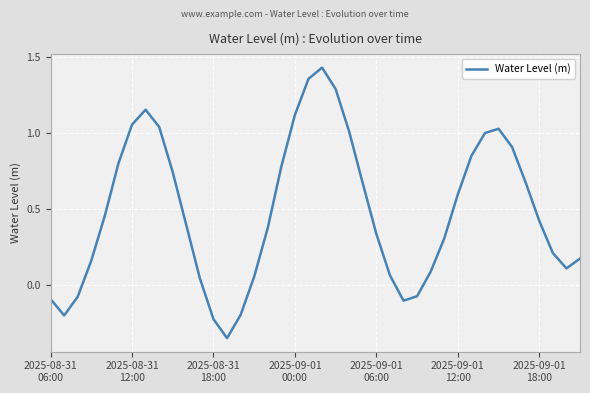

What is the difference between the maximum and minimum values?

1.8